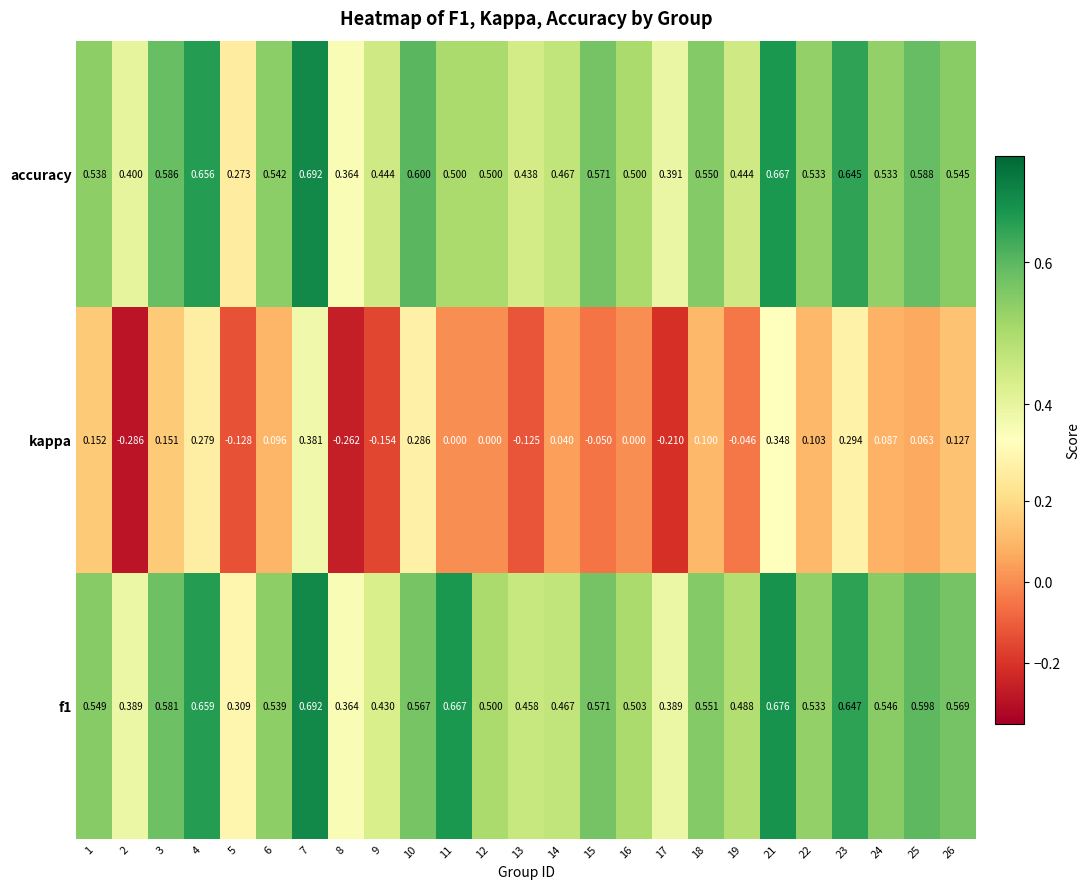

Count the number of data series in this chart.

3